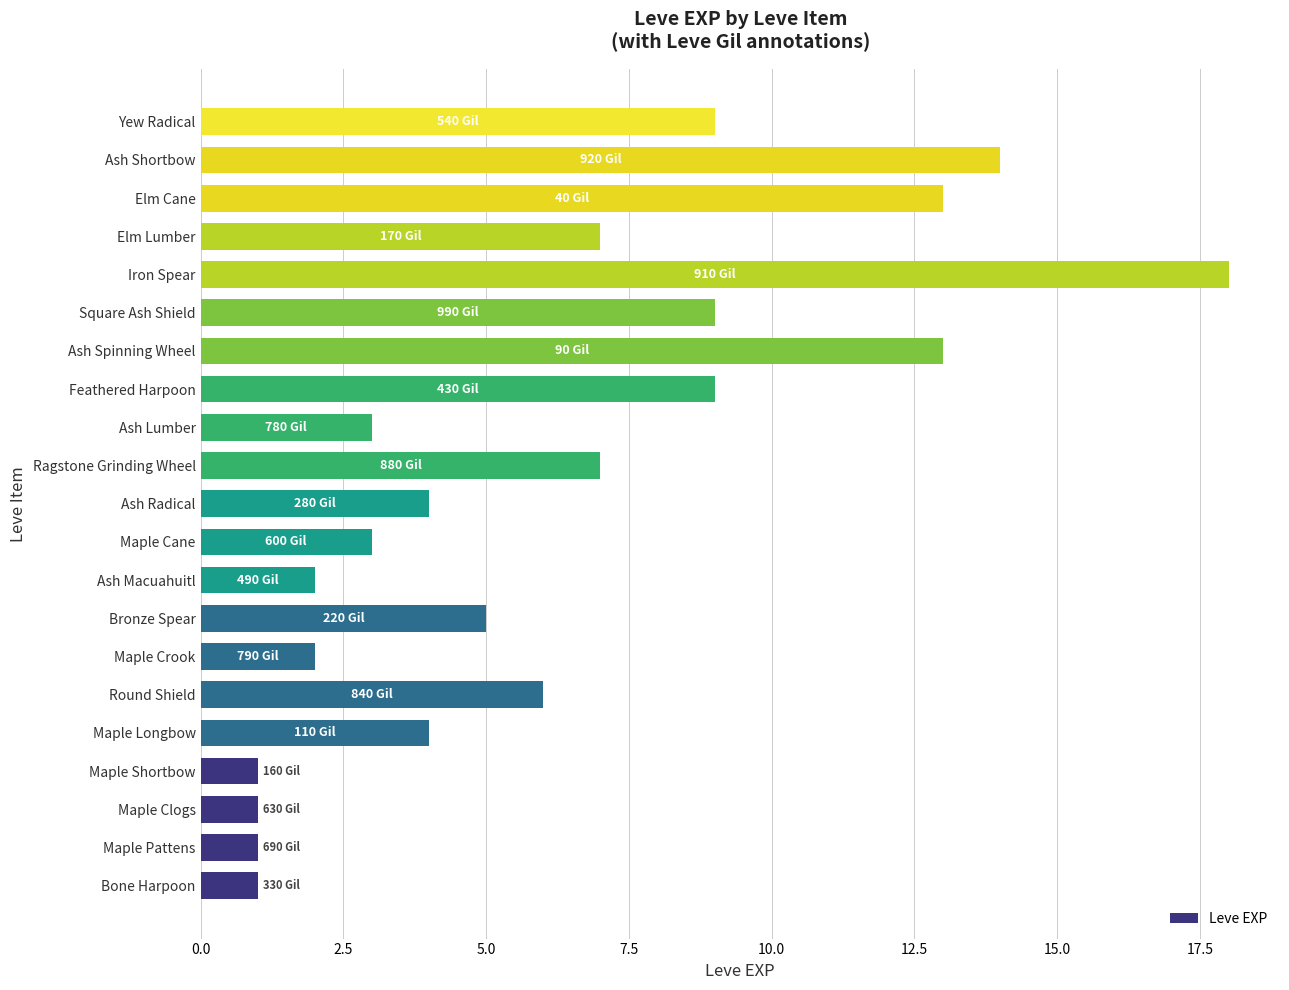

Is it true that the value at Maple Cane is 3?

True